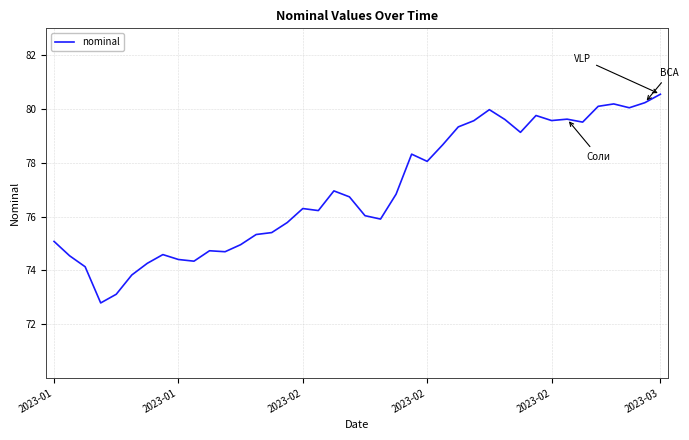

What is the minimum value shown in the chart?

72.8